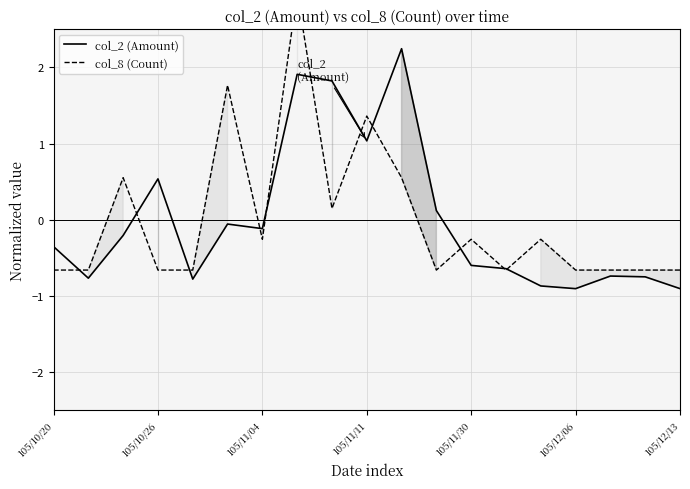

True or false: col_8 (Count) has more than 2 points higher than both neighbors.

True